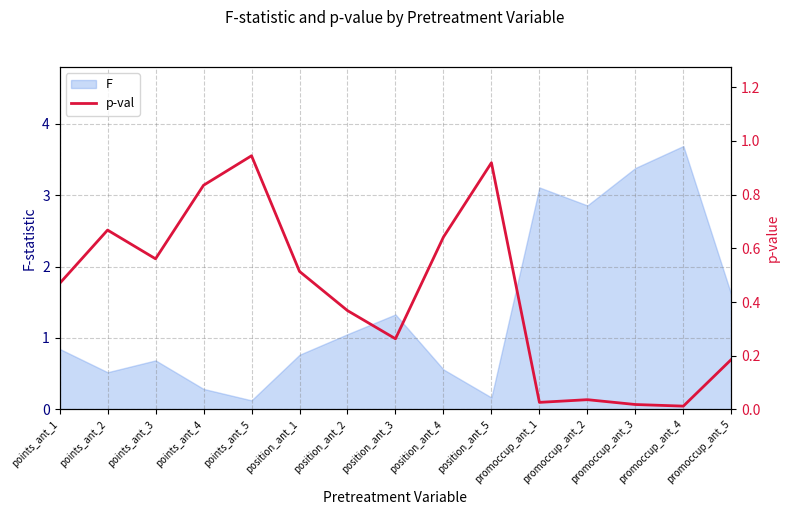

At which label is F closest to 1?

position_ant_2